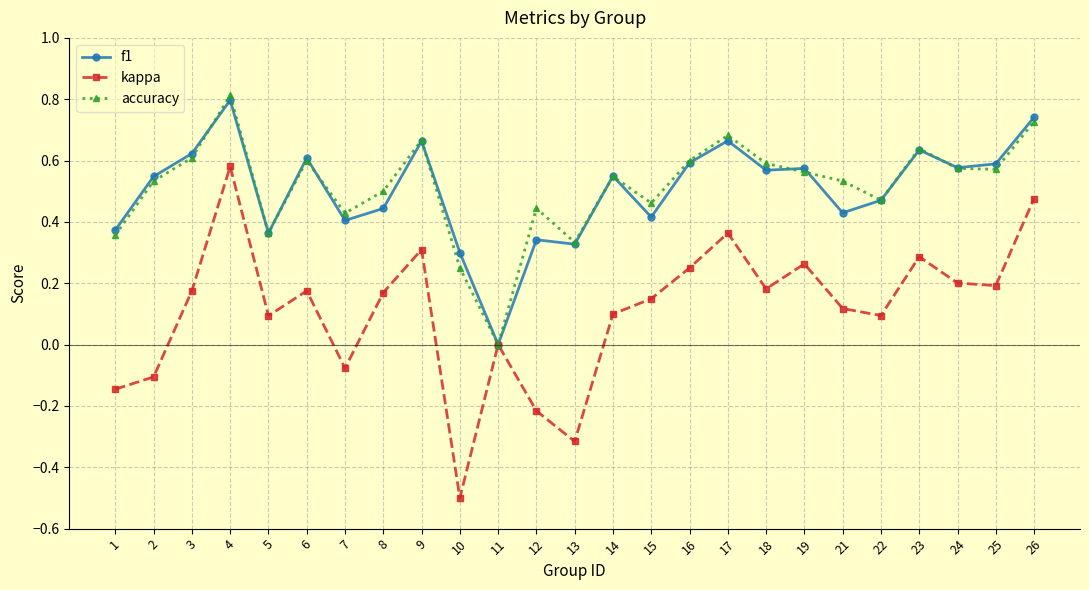

What is the minimum value shown in the chart?

-0.5